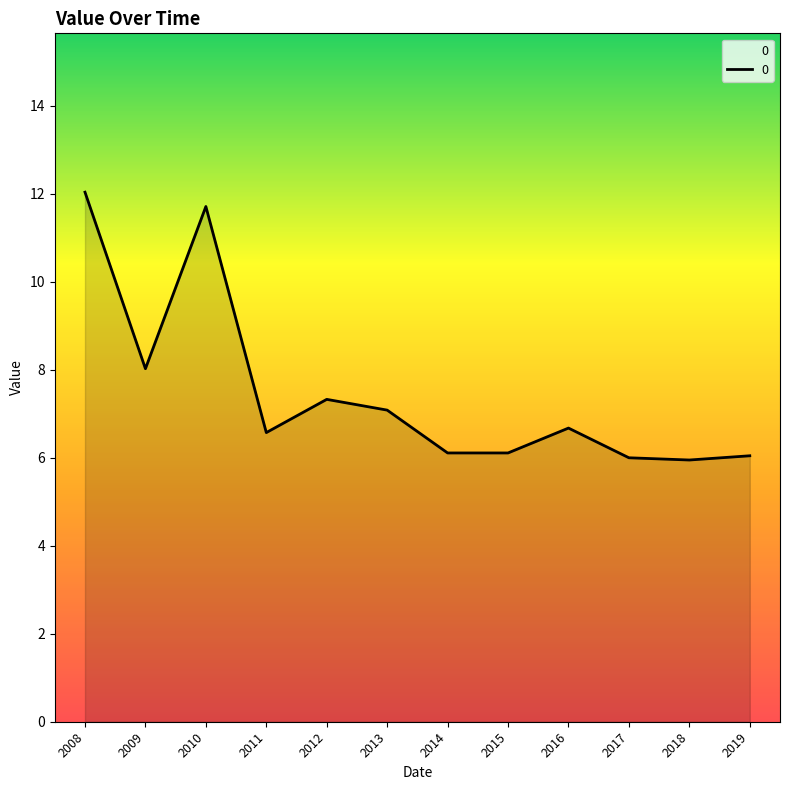

What is the change in value from 2009 to 2018?

-2.1